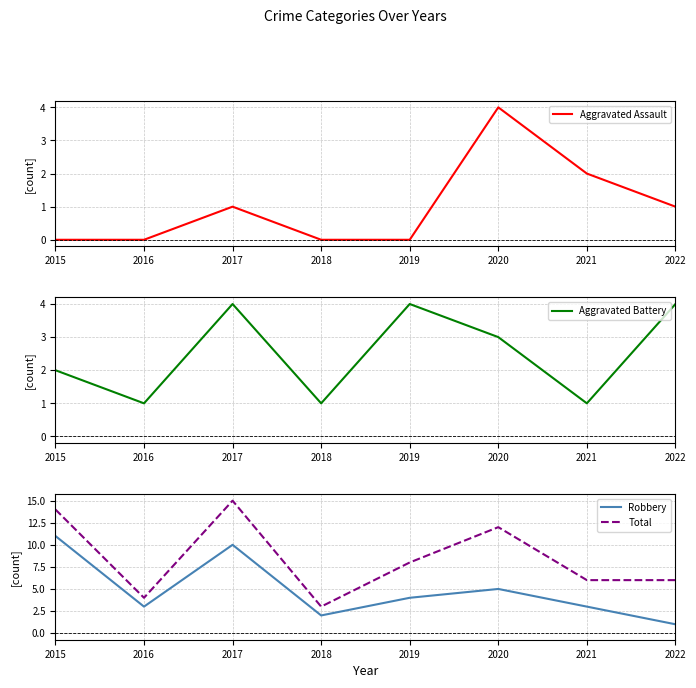

Which category has the lowest value in the Total series?

2018